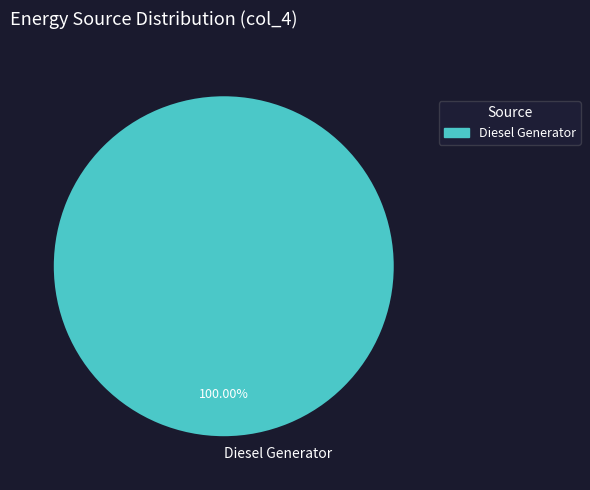

How many slices are in this pie chart?

1